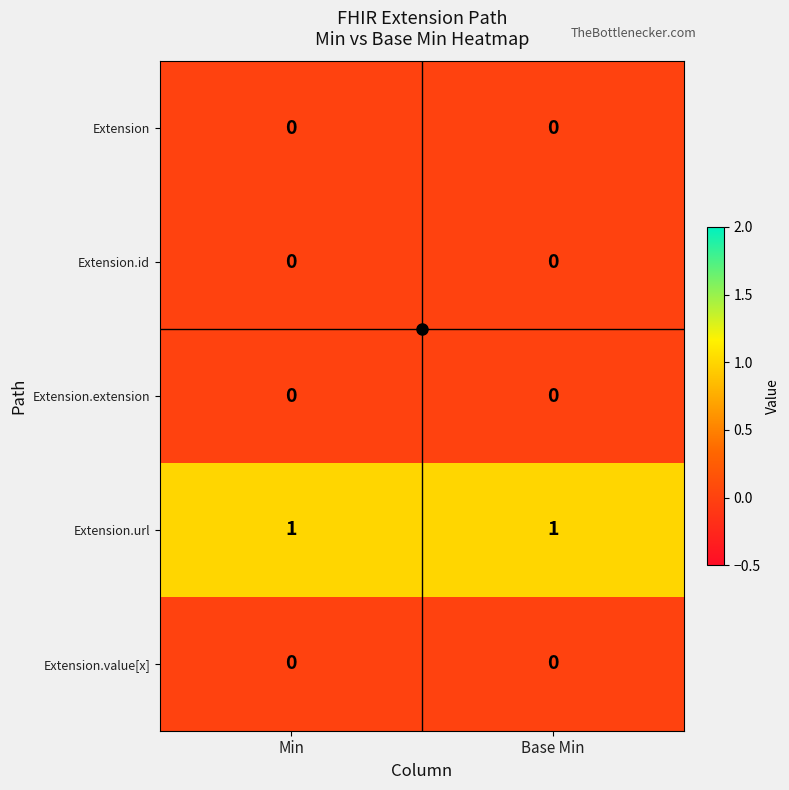

What is the total value across all series at Min?

1